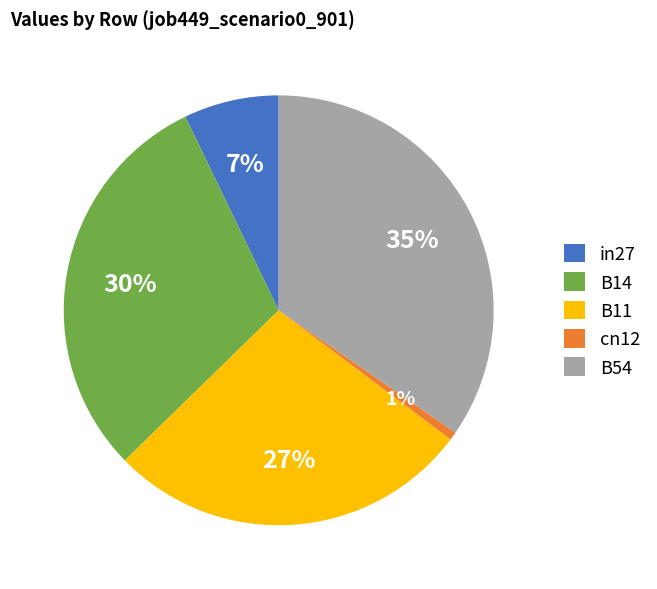

Between B54 and B14, which is larger?

B54